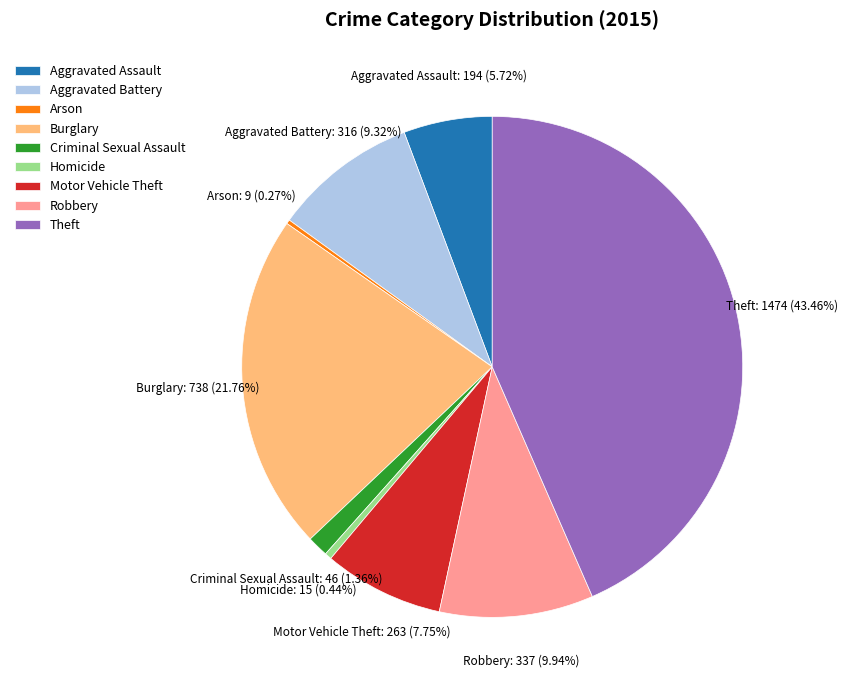

What percentage is the Aggravated Assault slice, to the nearest percent?

6%